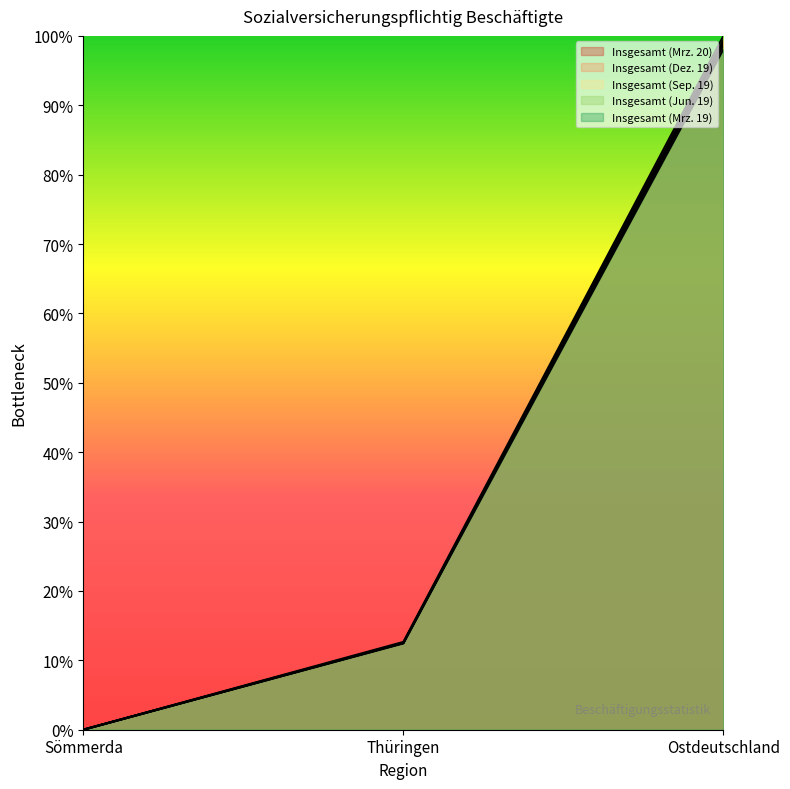

Reading left to right, extract all data points from this chart.

Insgesamt (Mrz. 20): 0.0	0.1	1.0
Insgesamt (Dez. 19): 0.0	0.1	1.0
Insgesamt (Sep. 19): 0.0	0.1	1.0
Insgesamt (Jun. 19): 0.0	0.1	1.0
Insgesamt (Mrz. 19): 0.0	0.1	1.0